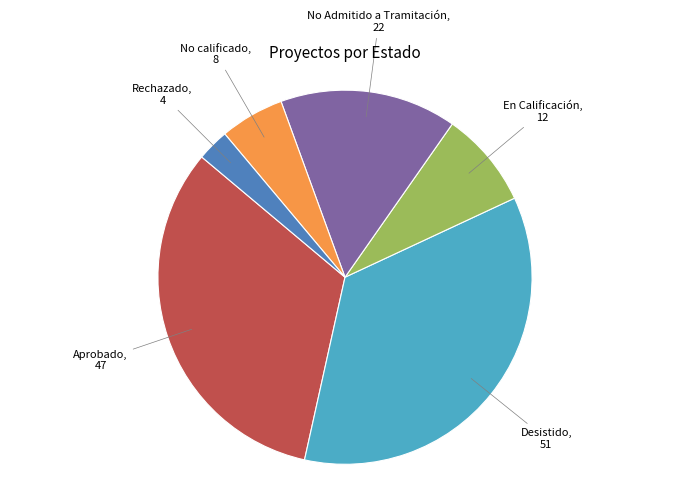

Does any single category account for the majority?

No